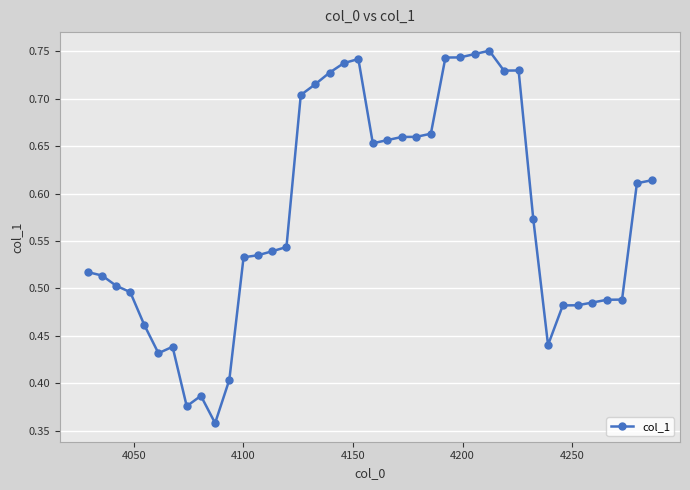

What is the sum of all values?

23.1